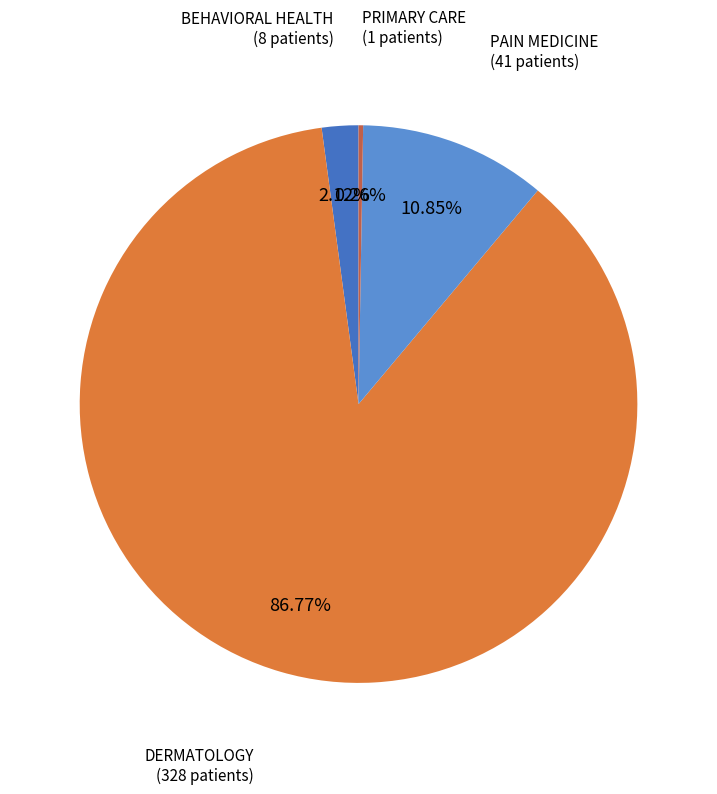

To the nearest percent, what is the combined percentage of PAIN MEDICINE and BEHAVIORAL HEALTH?

13%